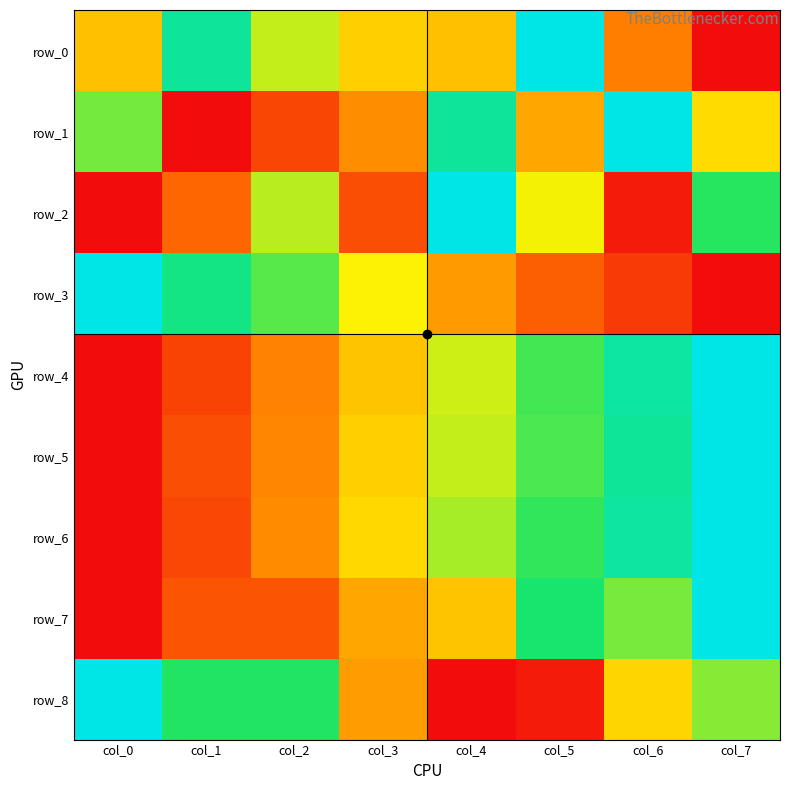

What is the difference between the second highest and second lowest values in the row_0 series?

0.6